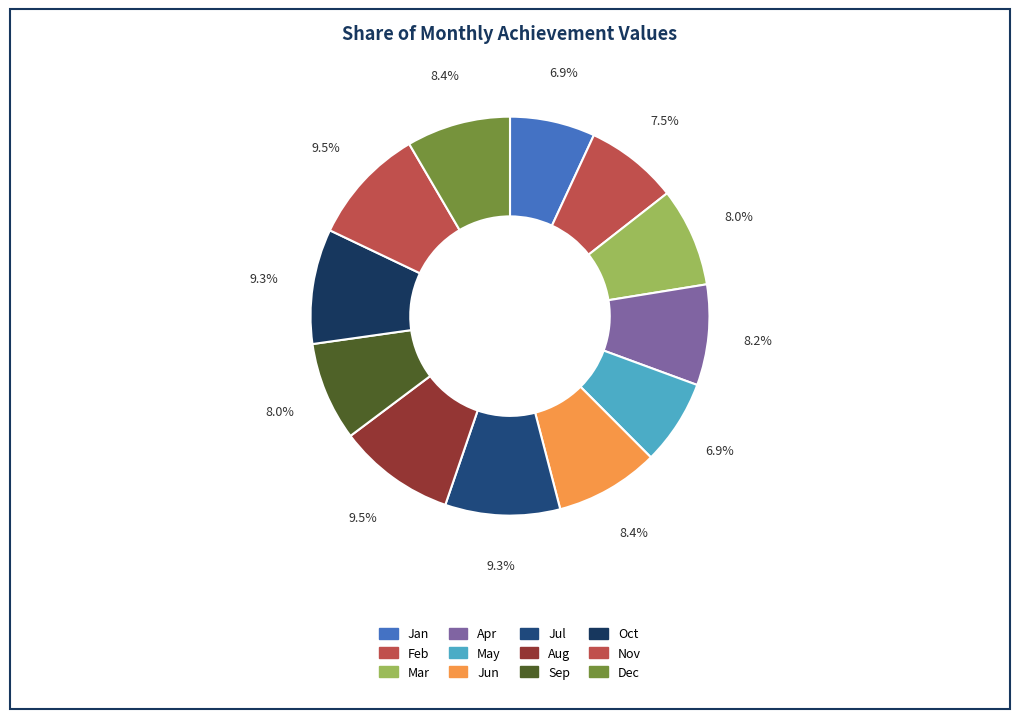

What is the smallest slice in the pie chart?

Jan